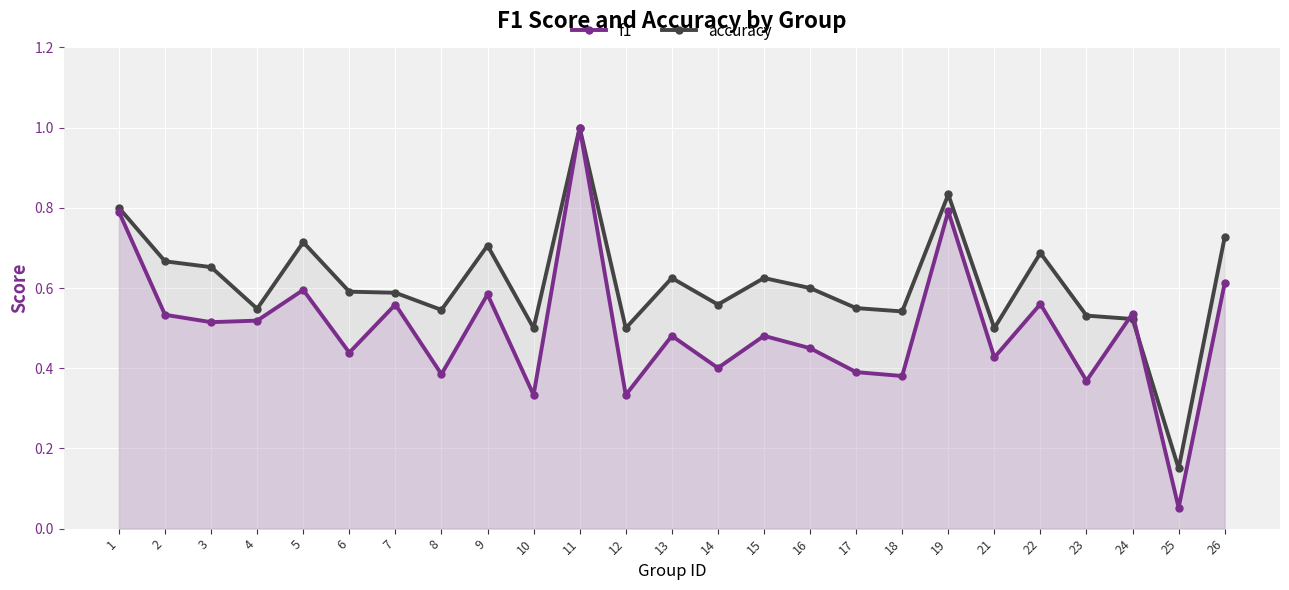

What is the difference between the second highest and minimum values in the f1 series?

0.7